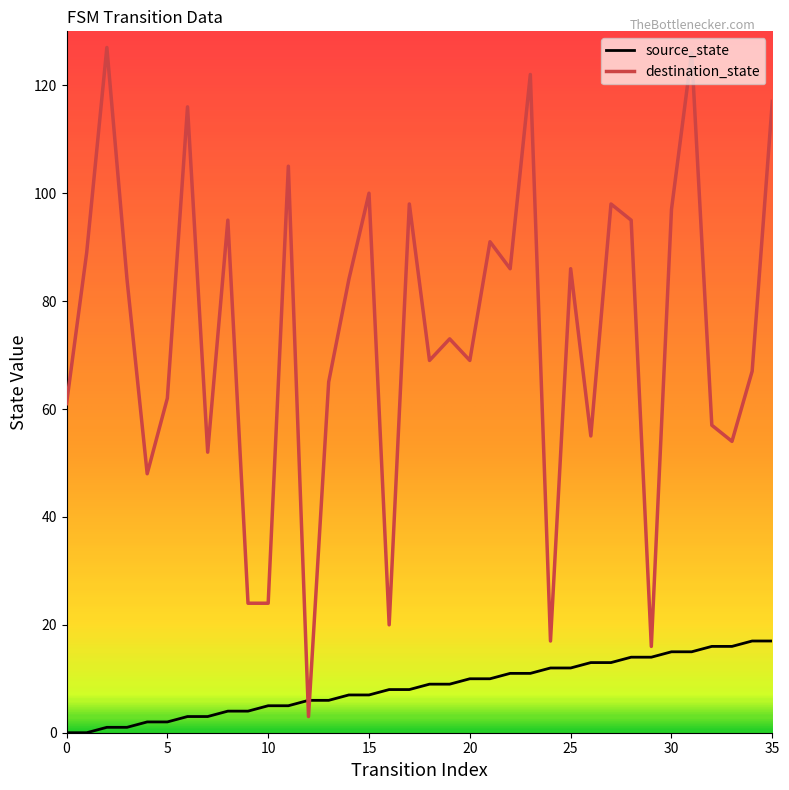

True or false: source_state and destination_state intersect in this chart.

True